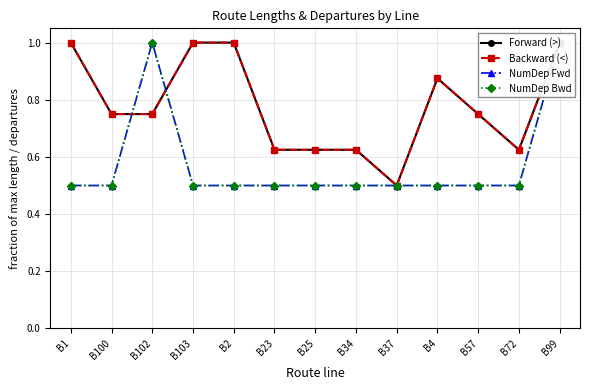

What is the sum of all NumDep Bwd values?

7.5